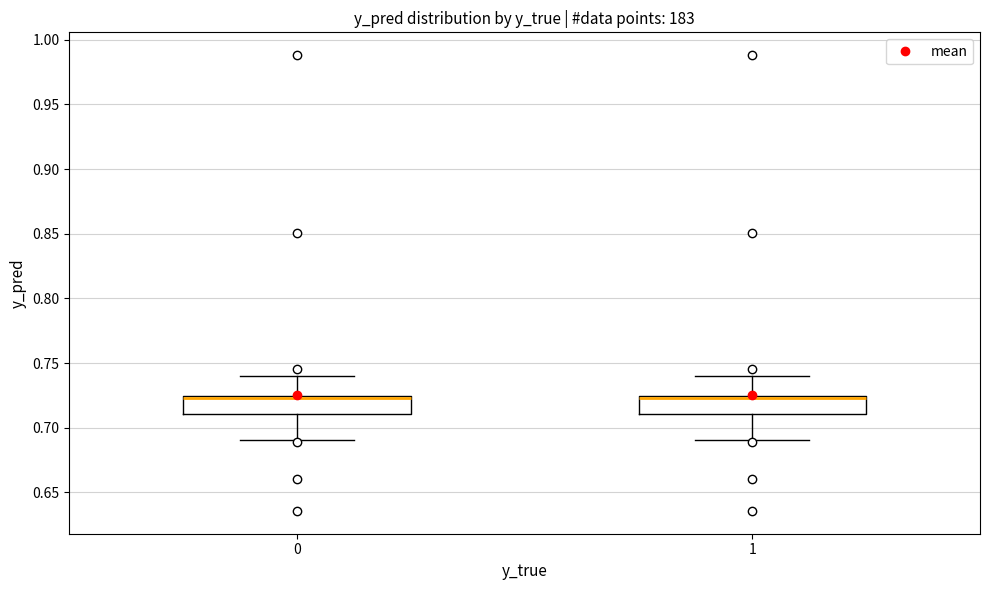

Where is the upper edge of the box at x = 1 on the y-axis? The values are not printed on the chart, so give them approximately, as read against the axis.

0.725